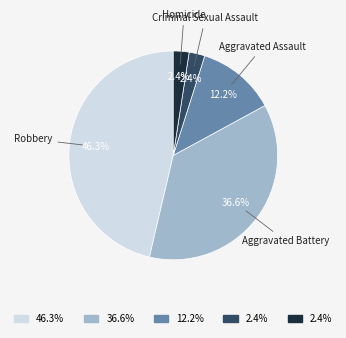

Is there a majority slice in this chart?

No